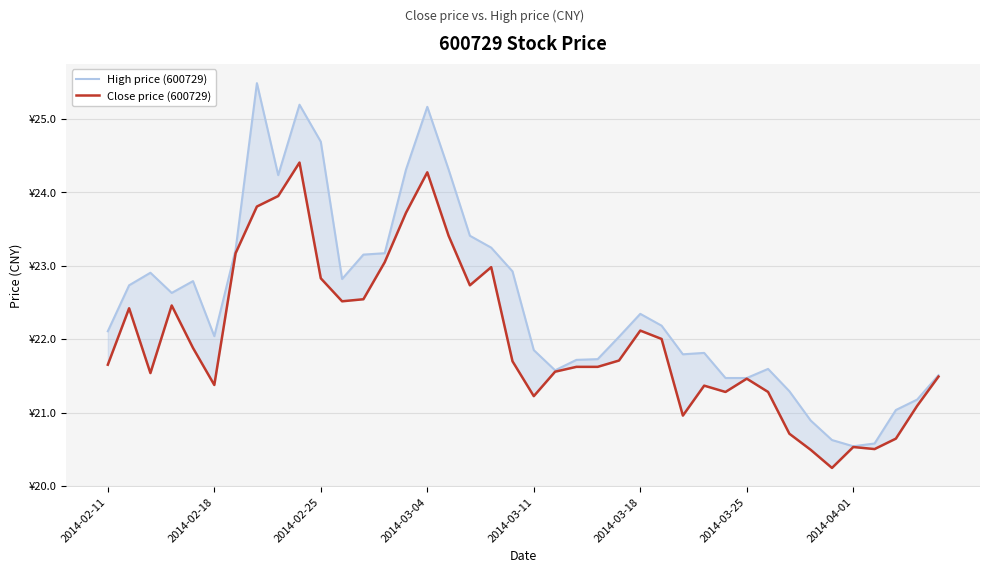

Which series has the largest total across all categories?

High price (600729)